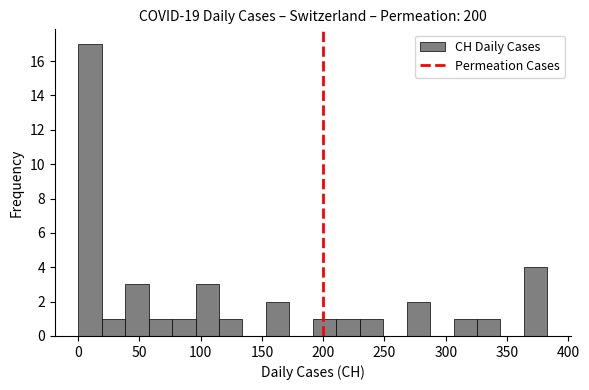

Around what value on the x-axis is the tallest bar? Give the approximate position of its centre, as read against the axis.

10